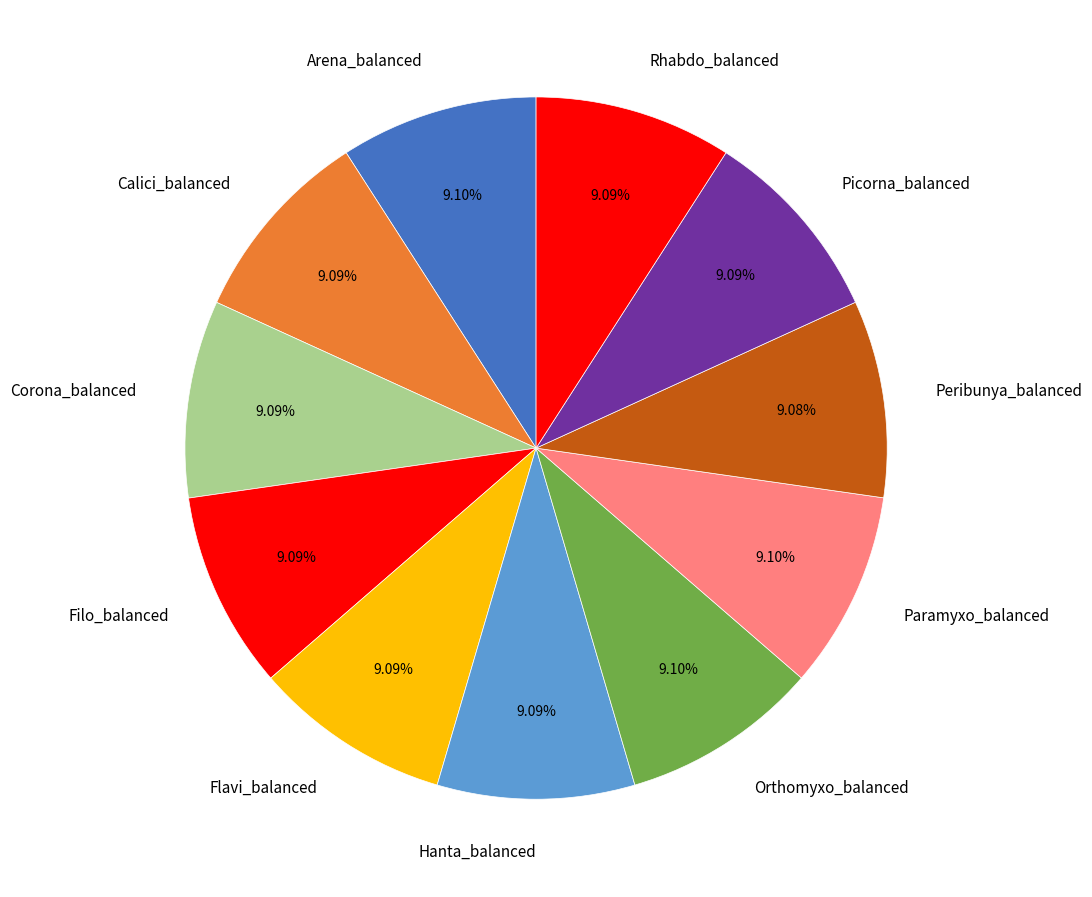

Combined, do Paramyxo_balanced and Hanta_balanced account for over 50%?

No